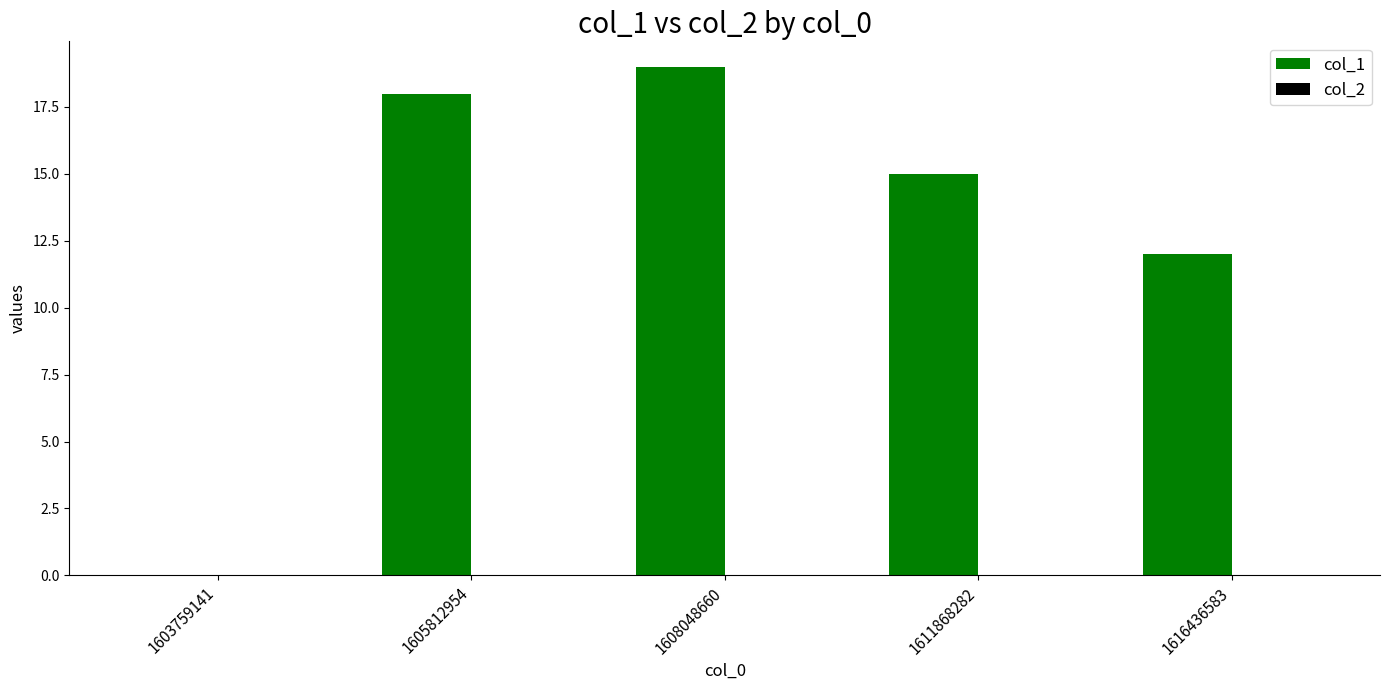

The chart shows a value of 4 at 1616436583. True or false?

False